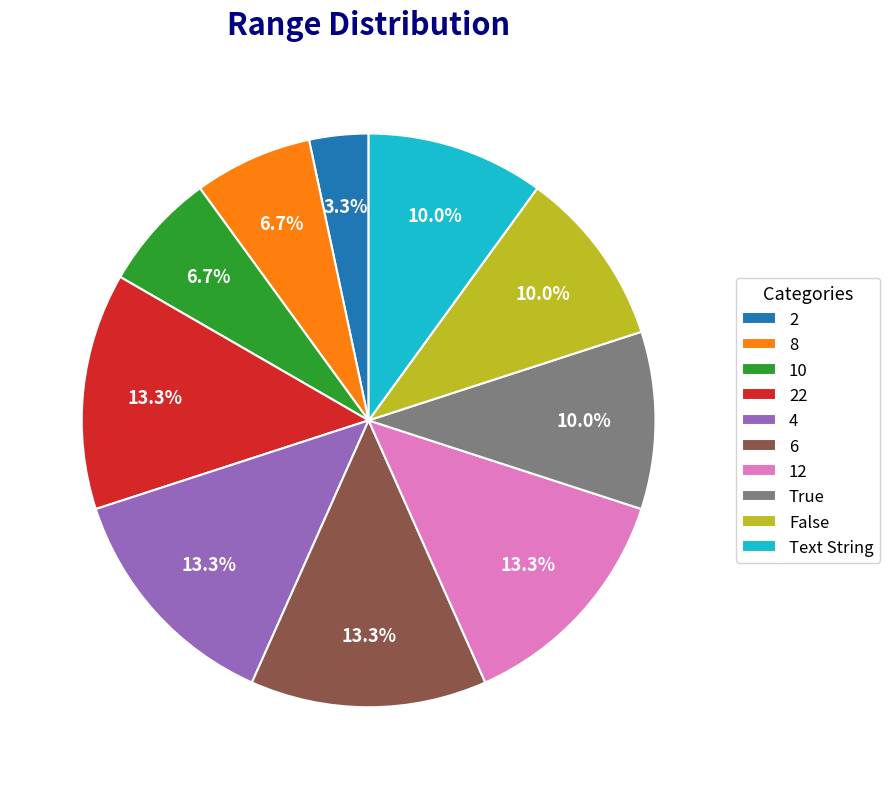

Is 8 the majority of the pie?

No